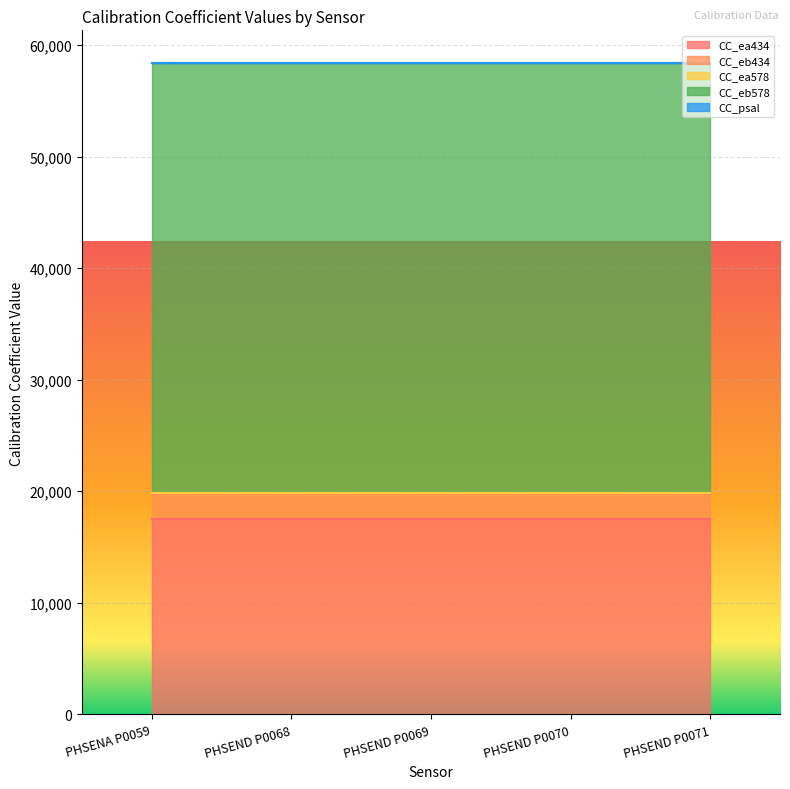

What position from the left is PHSEND P0068?

2